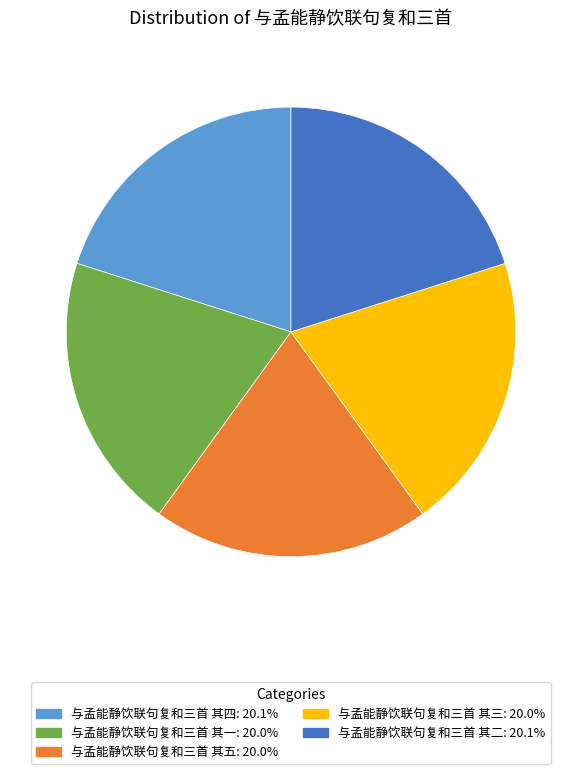

Is 与孟能静饮联句复和三首 其五 the majority of the pie?

No